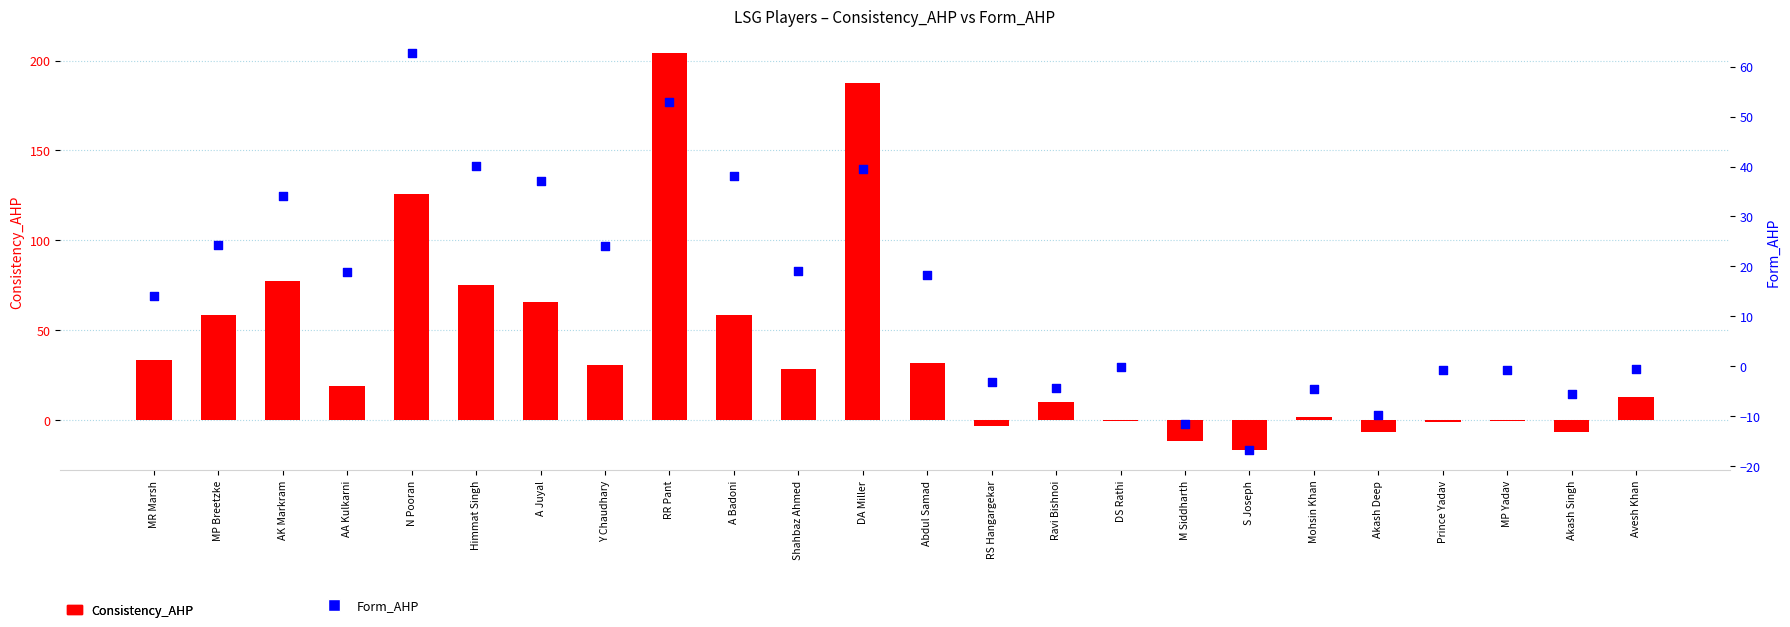

Which series has the largest total across all categories?

Consistency_AHP